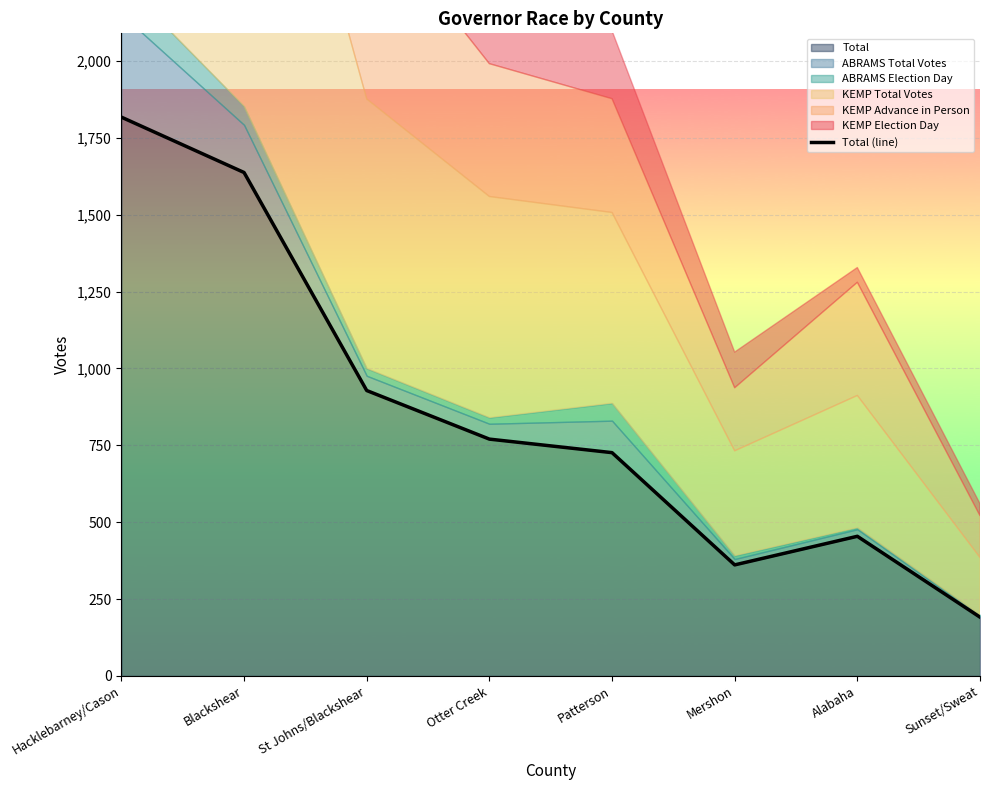

True or false: the data has more than 1 interior local peaks.

False